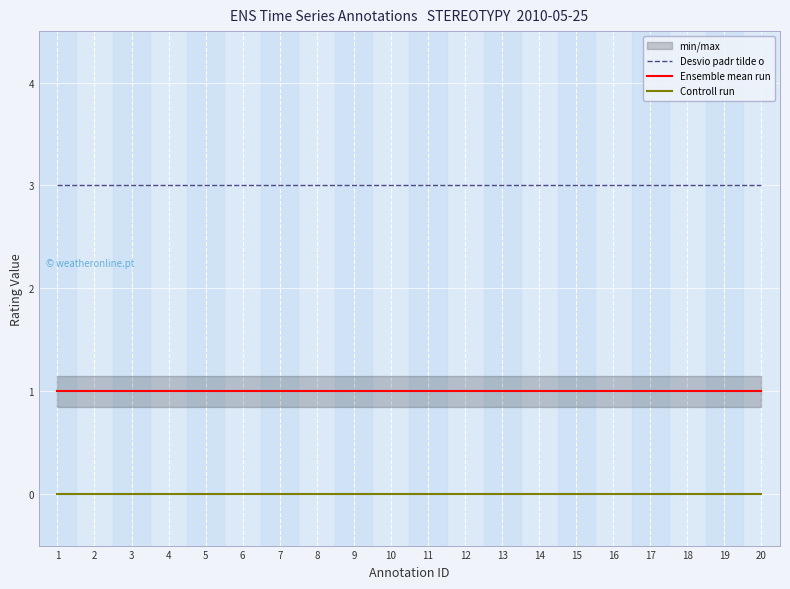

What is the total value across all series at 6?

4